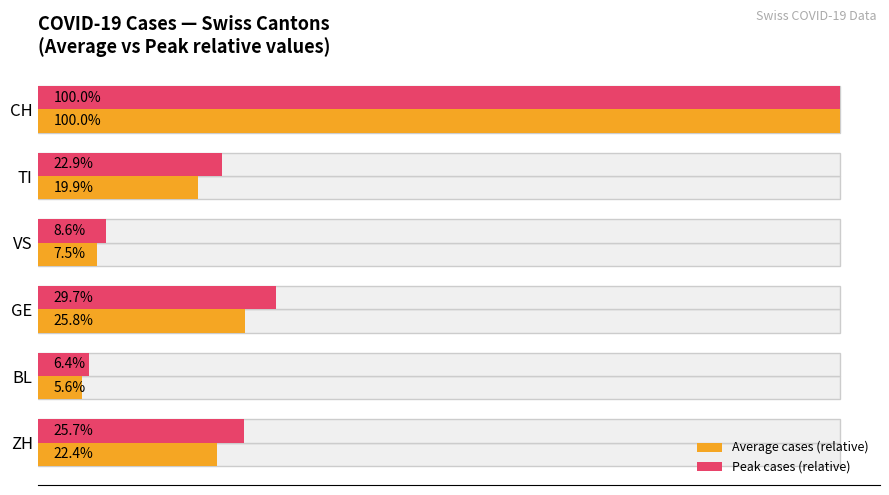

What is the minimum value shown in the chart?

5.6